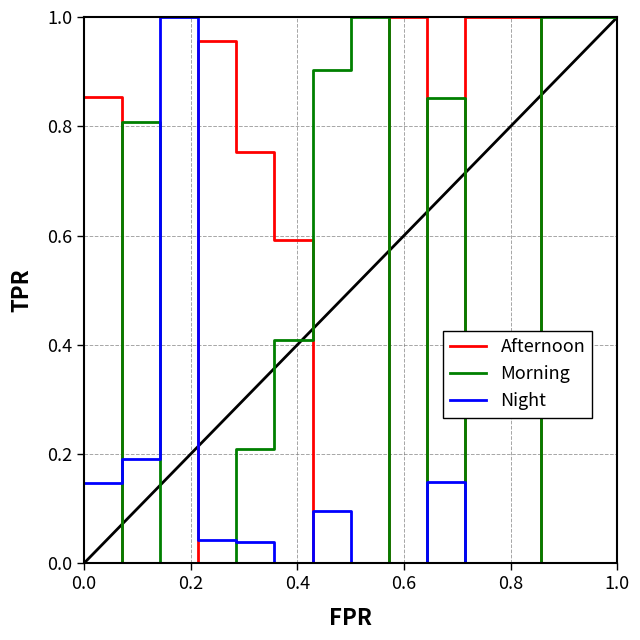

True or false: Morning and Afternoon cross at least once.

True